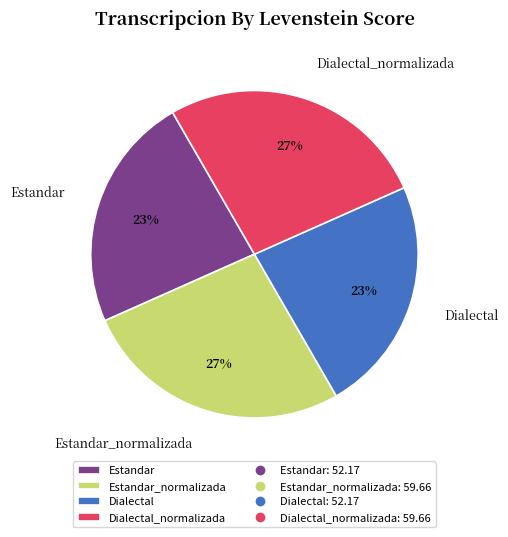

Is it true that Dialectal_normalizada is 27% of the pie?

True